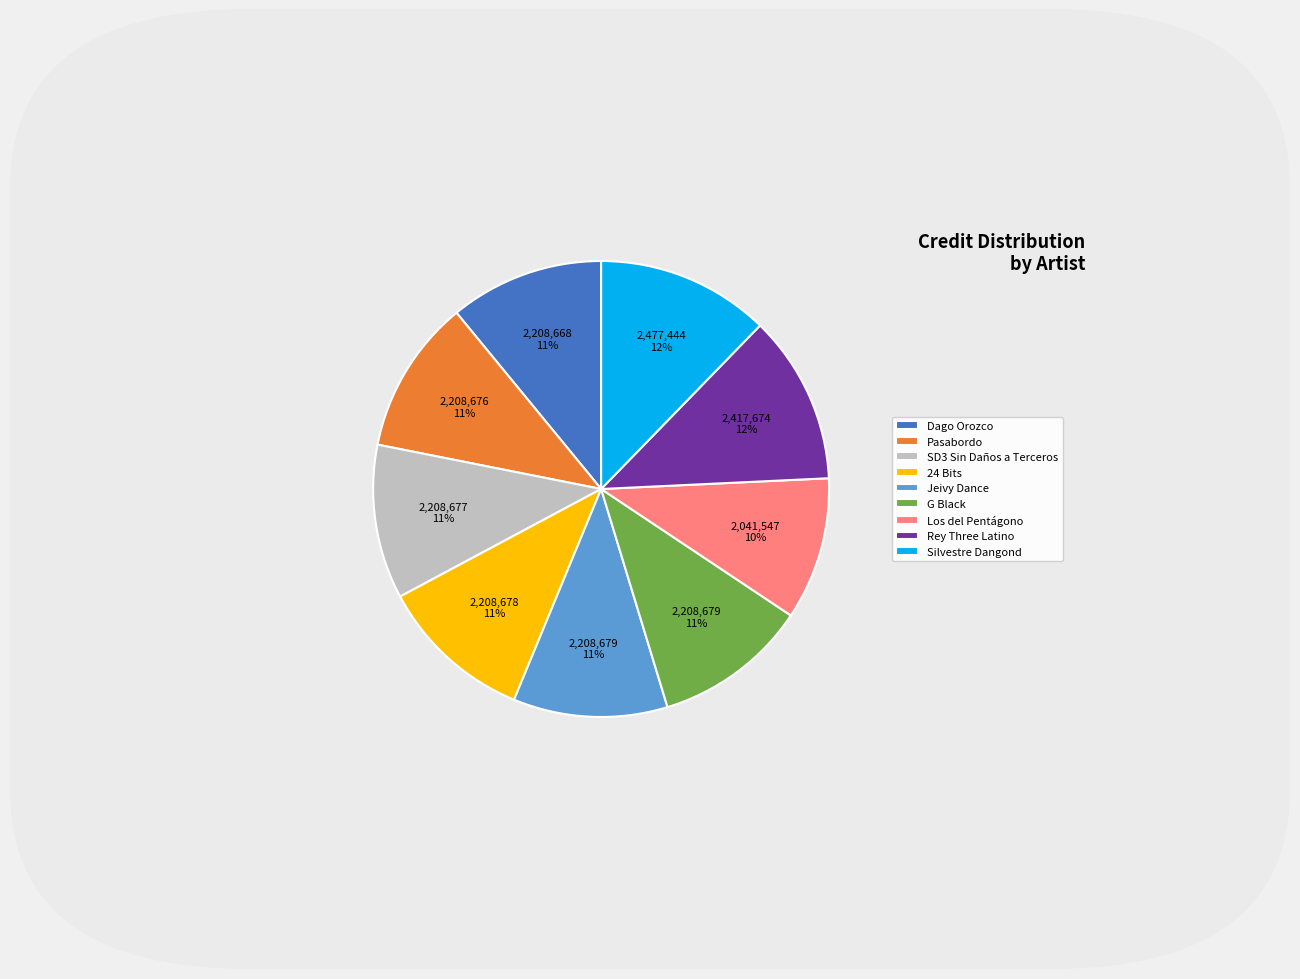

Count the number of slices in the pie.

9